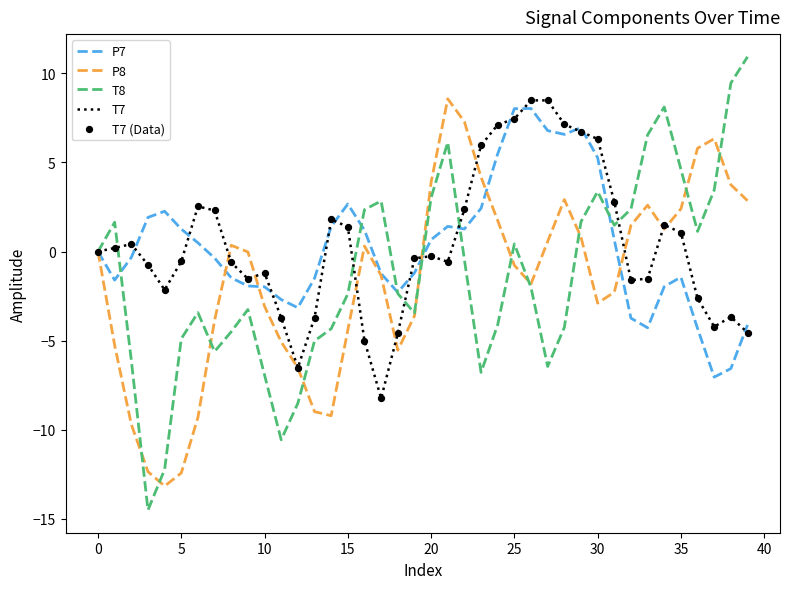

What is the maximum value shown in the chart?

10.9